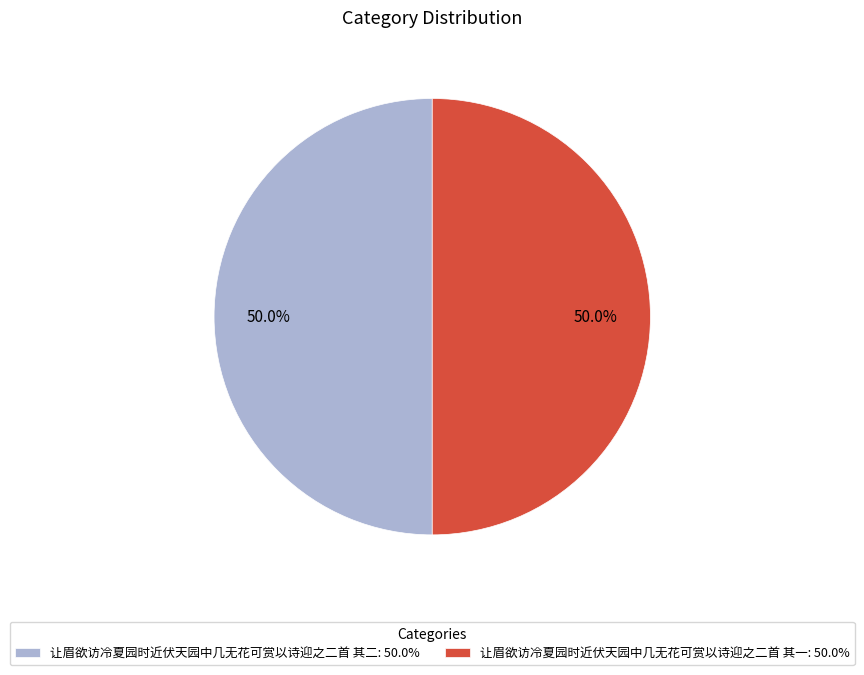

Is it true that 让眉欲访冷夏园时近伏天园中几无花可赏以诗迎之二首 其二 is 50% of the pie?

True